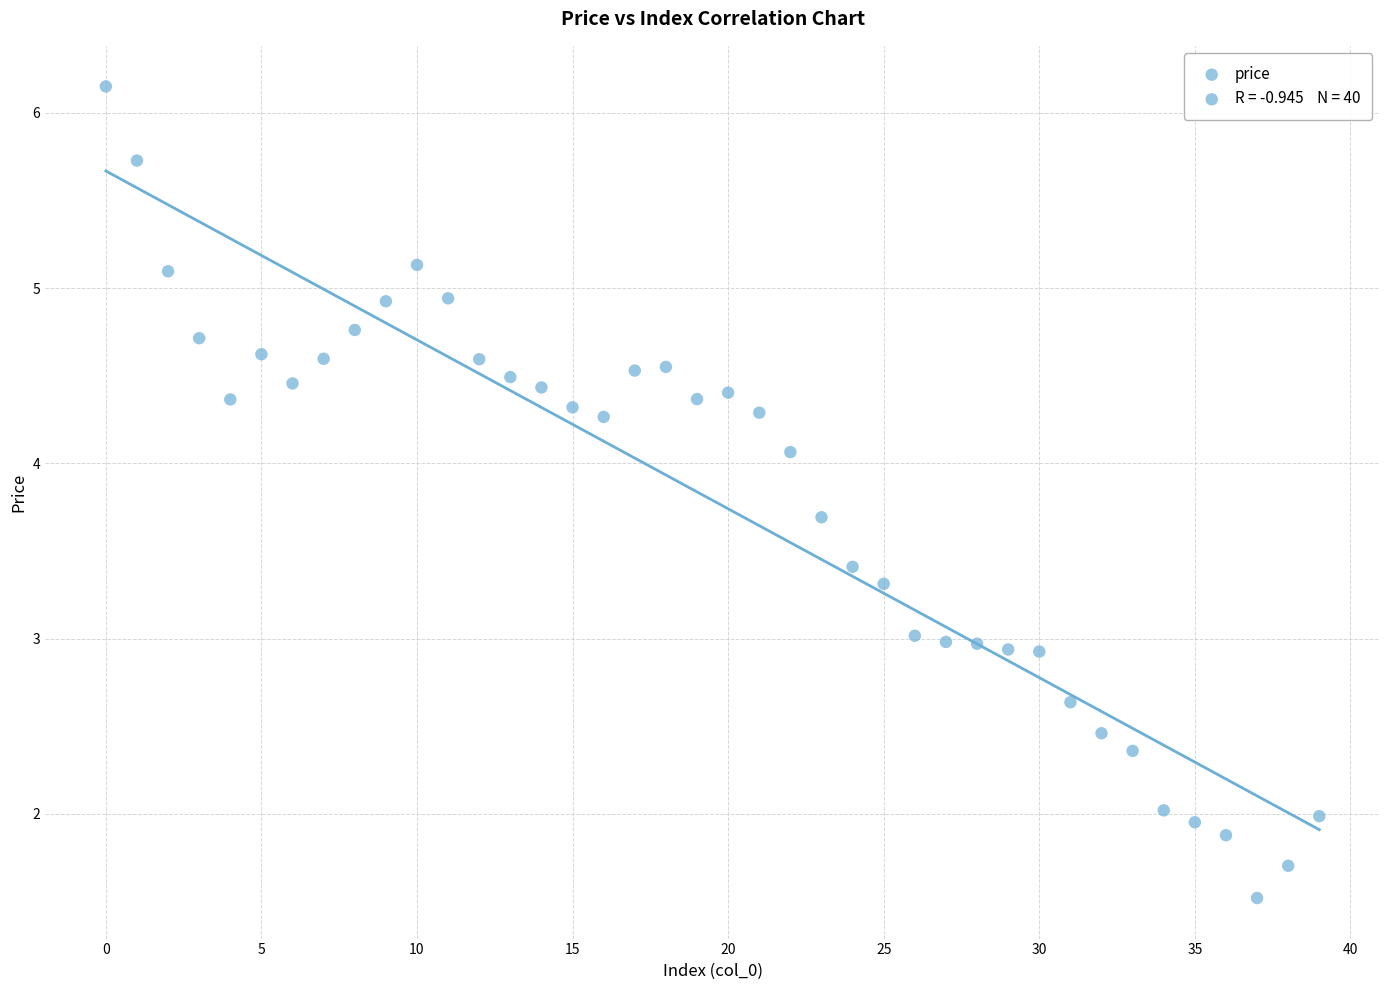

What is the range of Y values (max minus min)?

4.6